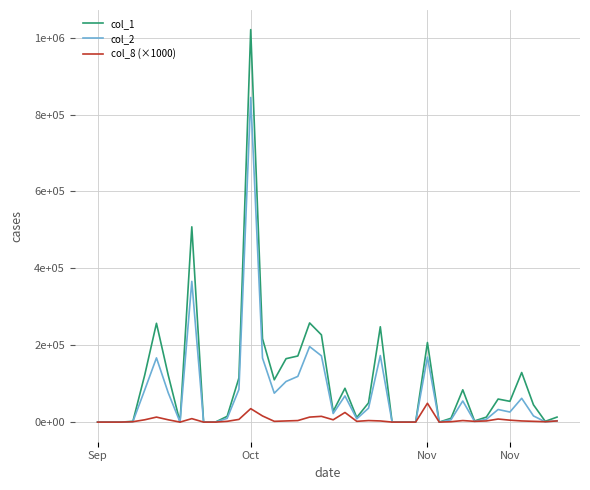

Which series has the largest total across all categories?

col_1